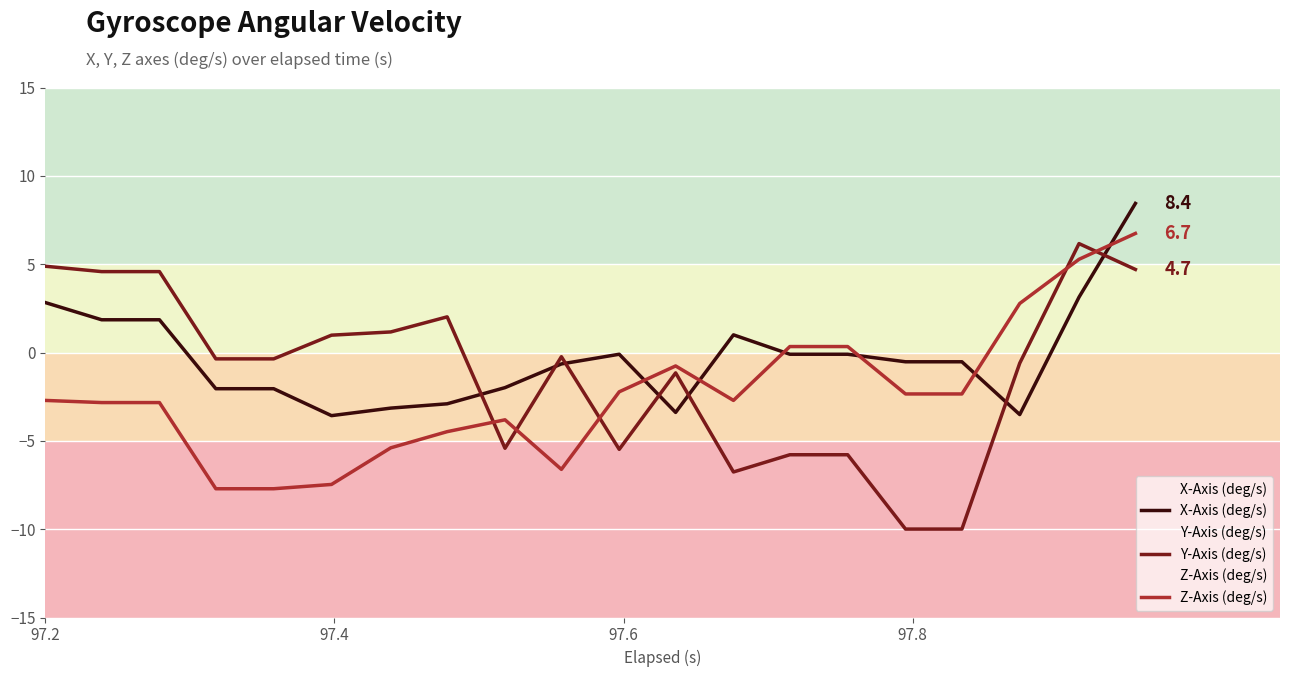

Which series has the largest range (max minus min)?

Y-Axis (deg/s)